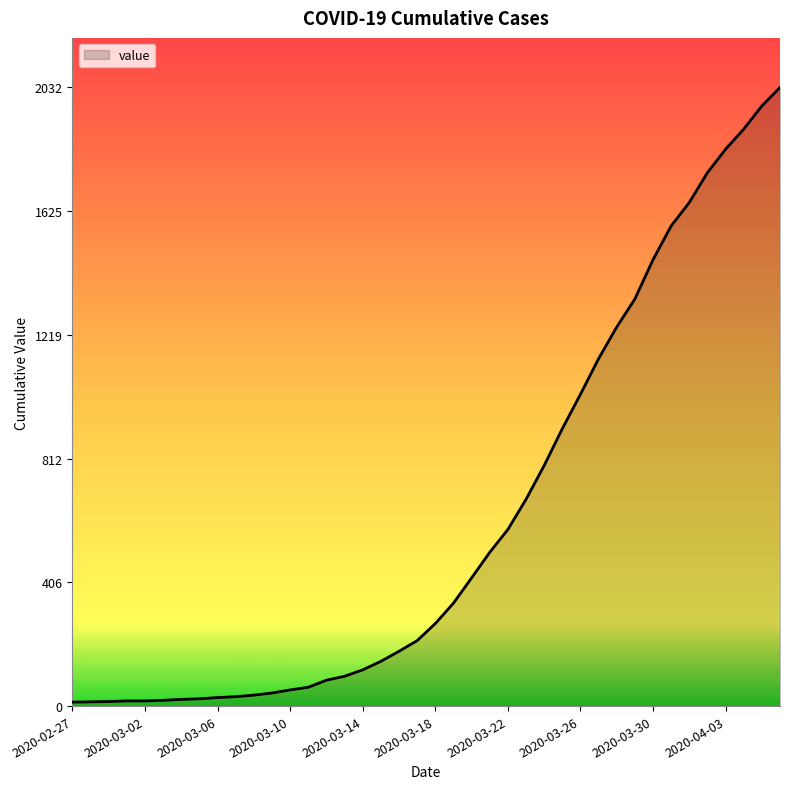

What is the sum of all values?

24656